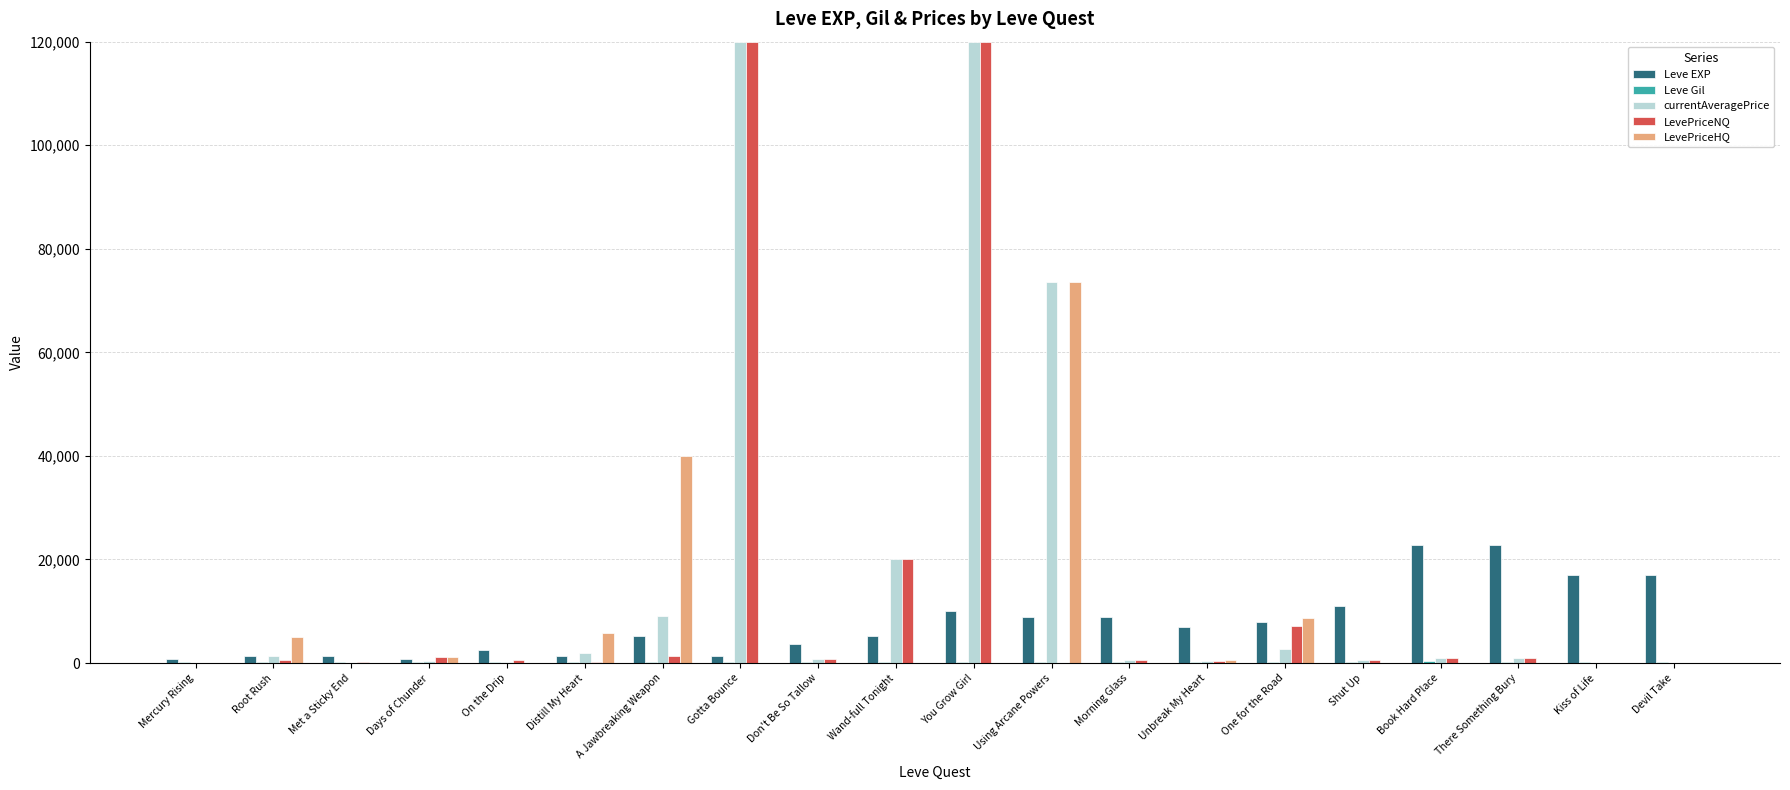

How many distinct data groups are displayed?

5